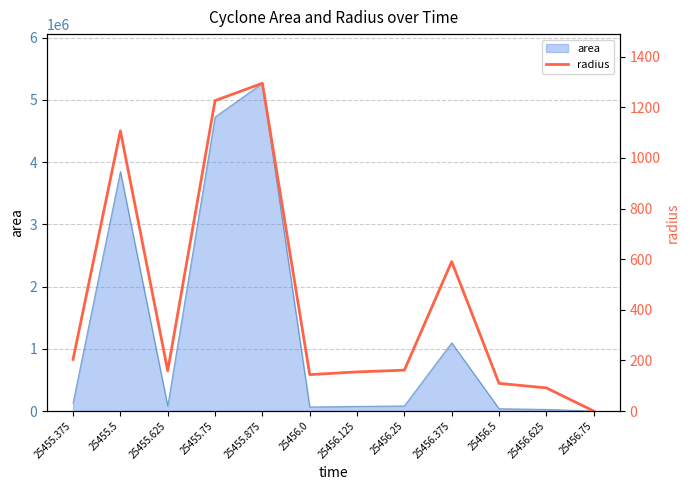

What is the highest value of the area series?

5266250